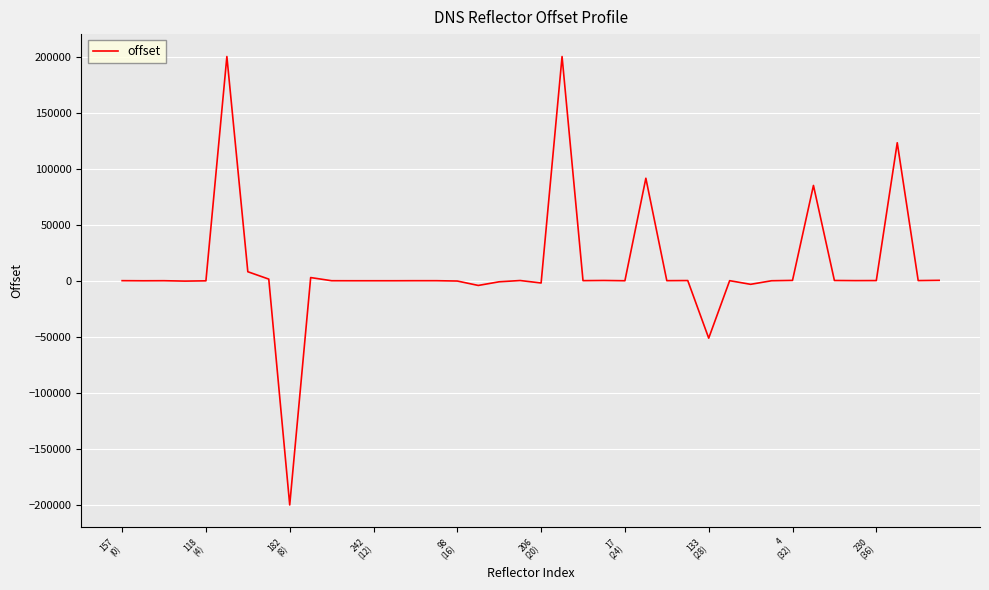

What is the maximum value shown in the chart?

200000